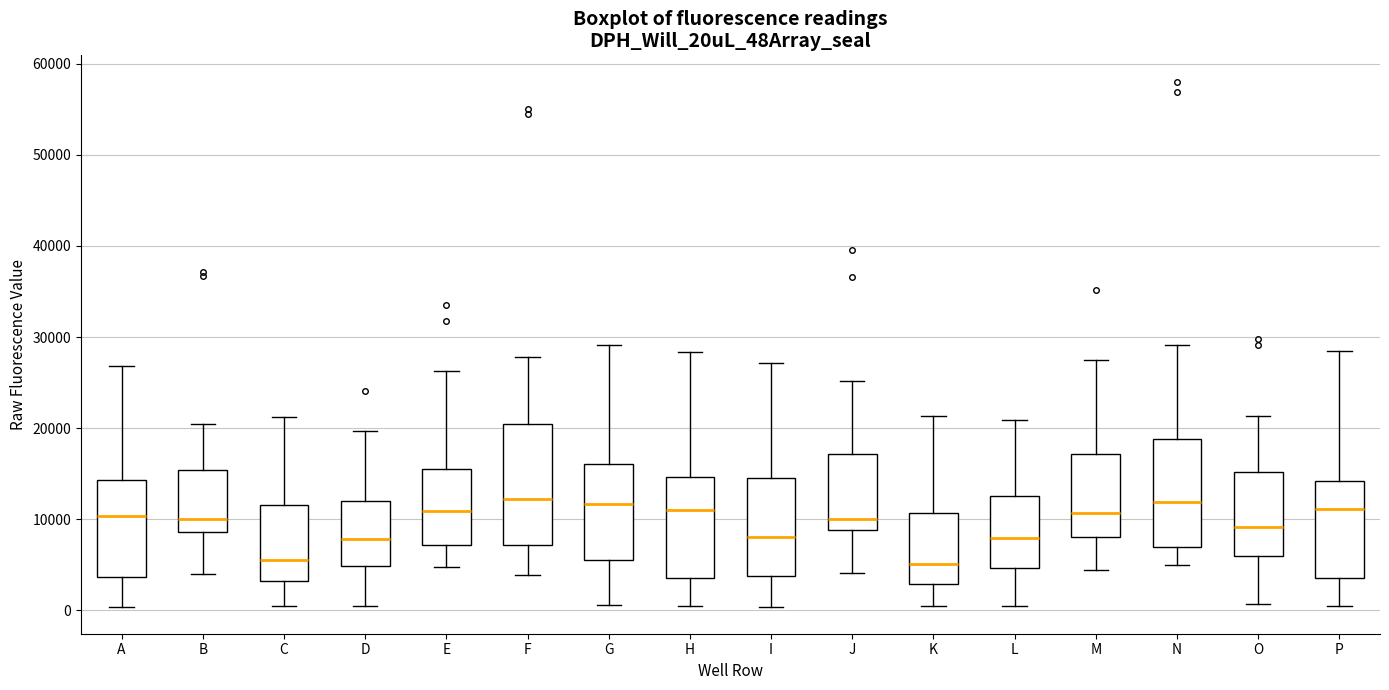

Reading left to right, transcribe this box plot: for each box, give where its median line is, the range the box spans, and where its two whiskers end, as read against the y-axis. The values are not printed on the chart, so give them approximately, as read against the axis.

A: median 10000, box 4000 to 14000, whiskers 0 to 27000
B: median 10000, box 9000 to 15000, whiskers 4000 to 20000
C: median 6000, box 3000 to 12000, whiskers 0 to 21000
D: median 8000, box 5000 to 12000, whiskers 0 to 20000
E: median 11000, box 7000 to 15000, whiskers 5000 to 26000
F: median 12000, box 7000 to 20000, whiskers 4000 to 28000
G: median 12000, box 6000 to 16000, whiskers 1000 to 29000
H: median 11000, box 4000 to 15000, whiskers 0 to 28000
I: median 8000, box 4000 to 14000, whiskers 0 to 27000
J: median 10000, box 9000 to 17000, whiskers 4000 to 25000
K: median 5000, box 3000 to 11000, whiskers 0 to 21000
L: median 8000, box 5000 to 13000, whiskers 0 to 21000
M: median 11000, box 8000 to 17000, whiskers 4000 to 27000
N: median 12000, box 7000 to 19000, whiskers 5000 to 29000
O: median 9000, box 6000 to 15000, whiskers 1000 to 21000
P: median 11000, box 4000 to 14000, whiskers 1000 to 28000